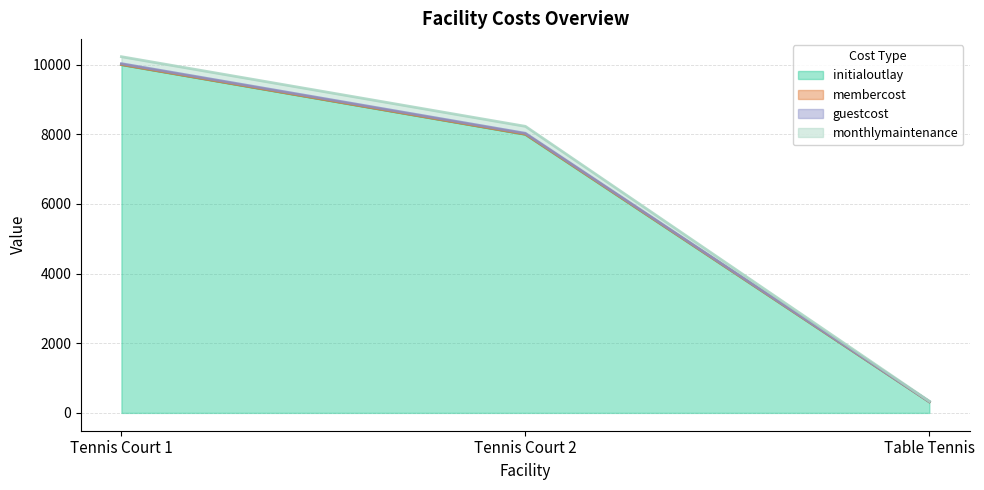

The value of monthlymaintenance at Tennis Court 2 is 13022. True or false?

False